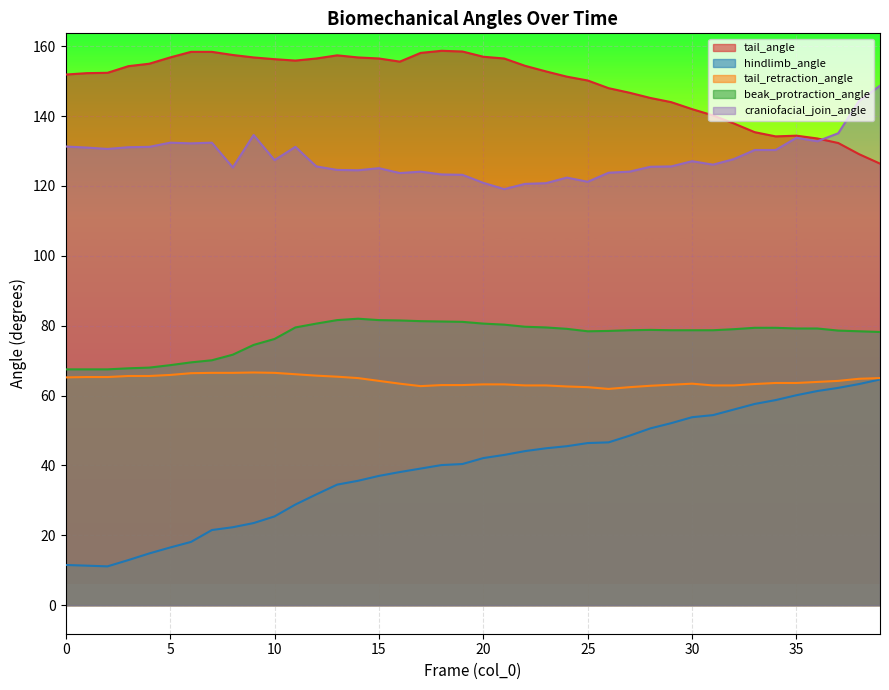

The value of hindlimb_angle at 5 is 16.5. True or false?

True